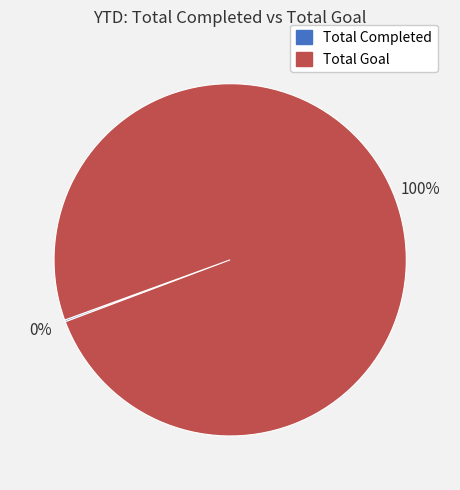

What is the majority slice?

Total Goal